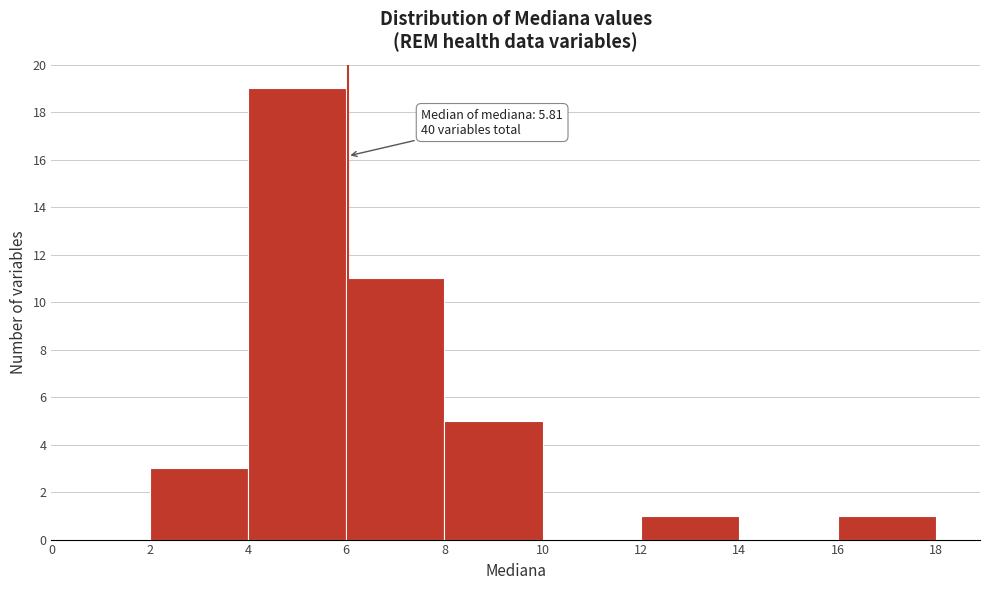

Which range on the x-axis has the tallest bar?

4 to 6